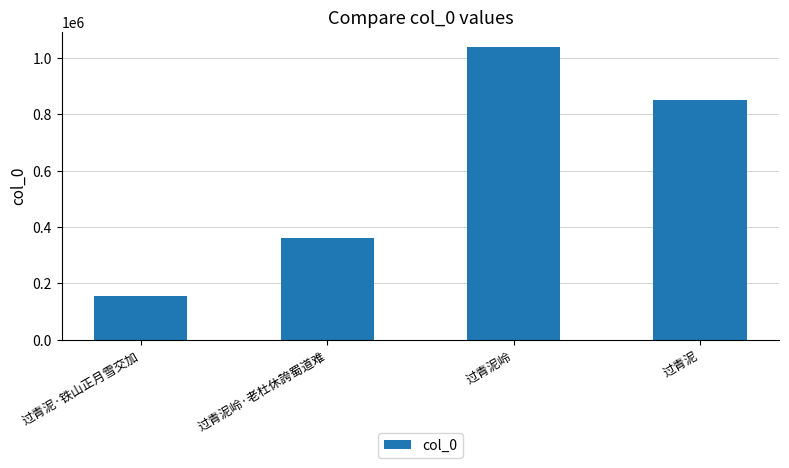

True or false: the data shows 361222 at 过青泥岭·老杜休誇蜀道难.

True